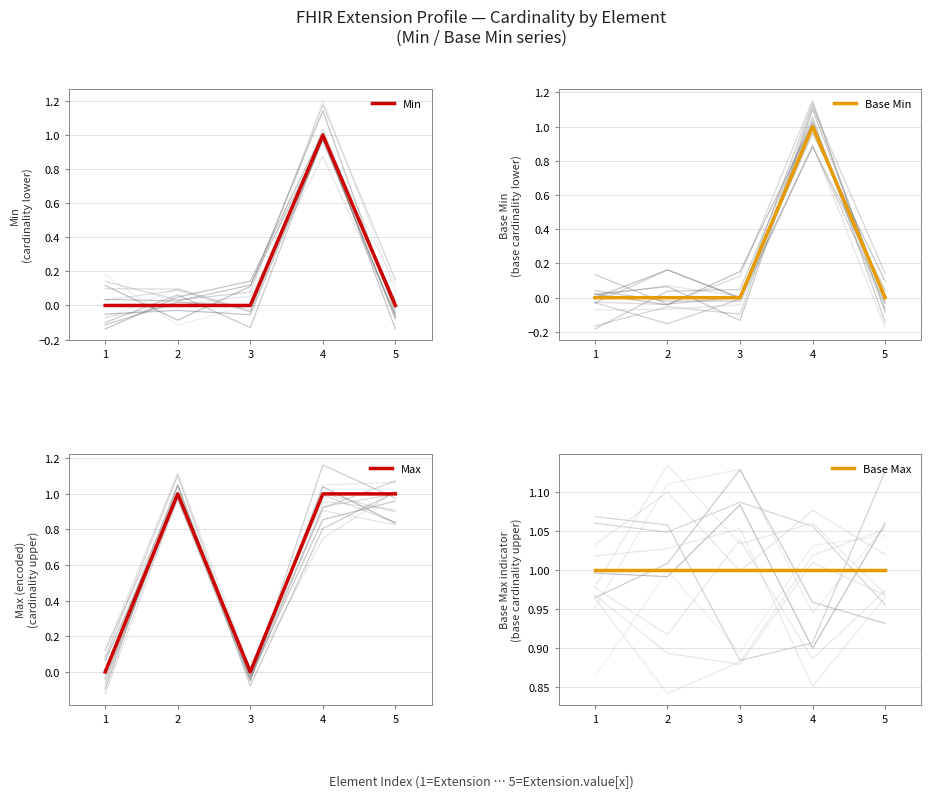

What are all the series names shown in the legend?

Min, Base Min, Max, Base Max